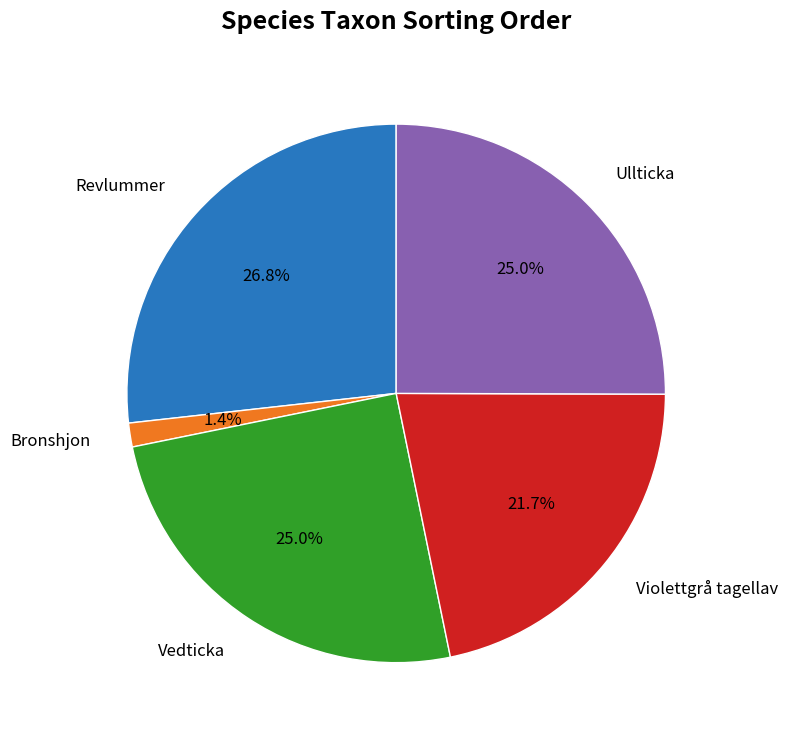

Which category has the biggest portion of the pie?

Revlummer